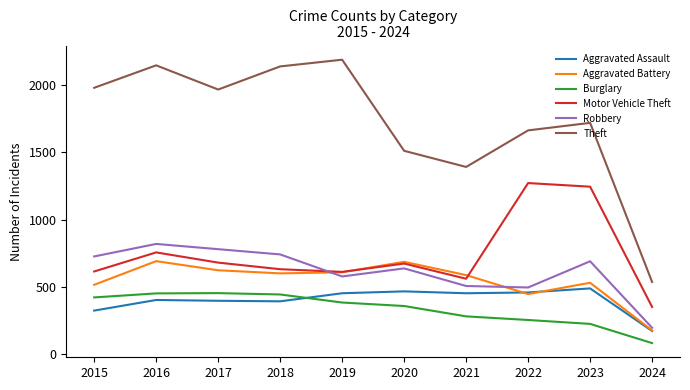

Rank the series by their maximum value, from highest to lowest.

Theft, Motor Vehicle Theft, Robbery, Aggravated Battery, Aggravated Assault, Burglary